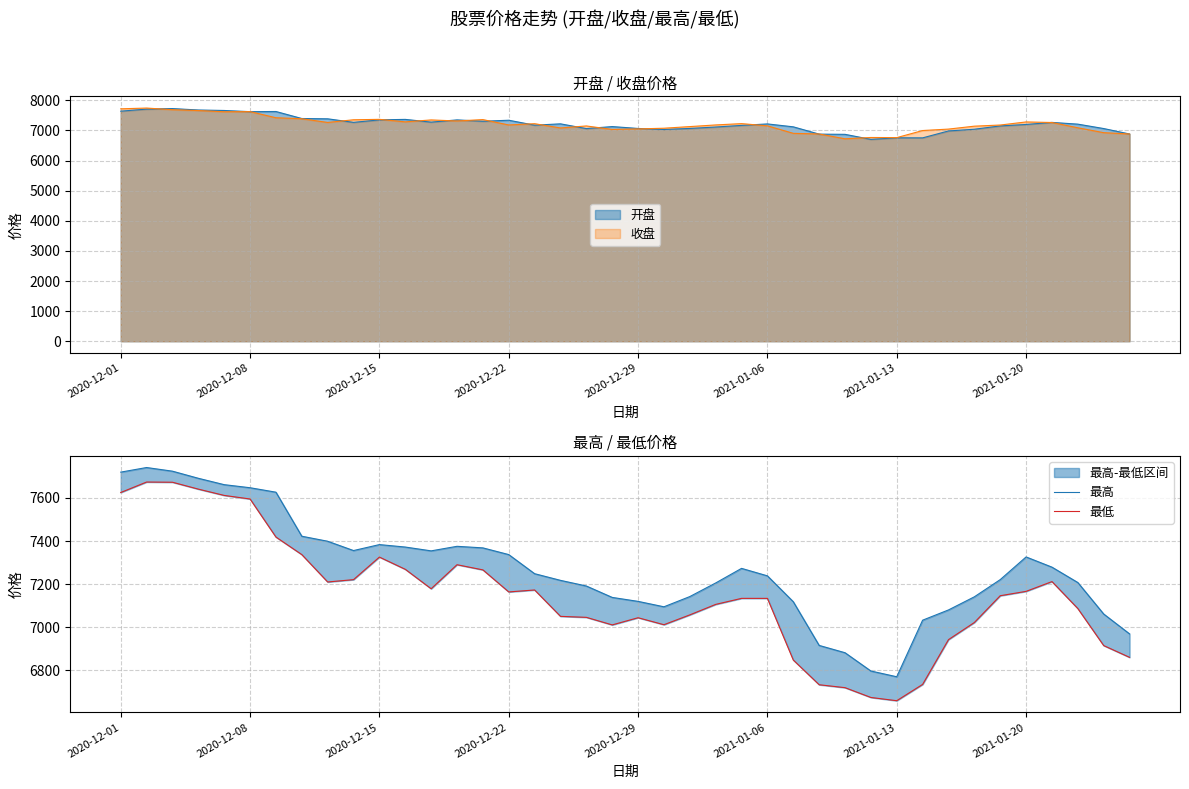

What is the highest value of the 开盘 series?

7724.4